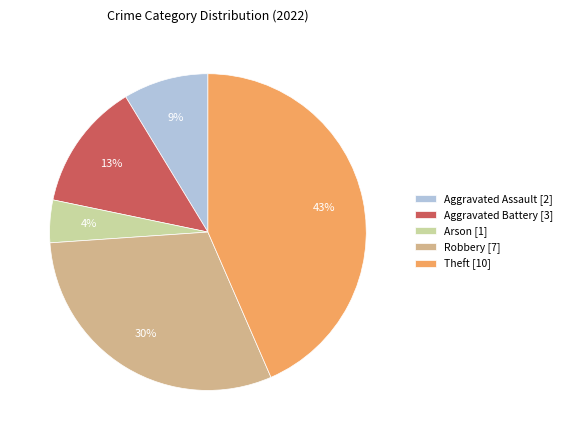

Approximately how many times larger is the value at Theft compared to Robbery?

1.4